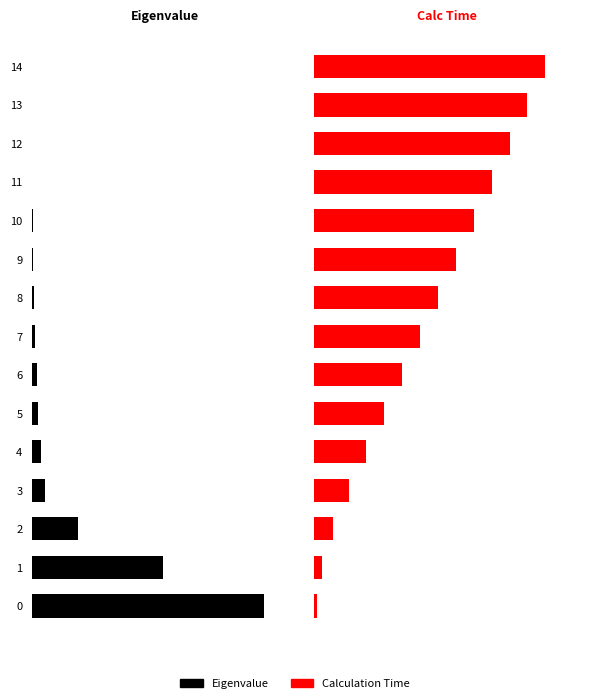

Which series changed the most between 5 and 11?

Calculation Time